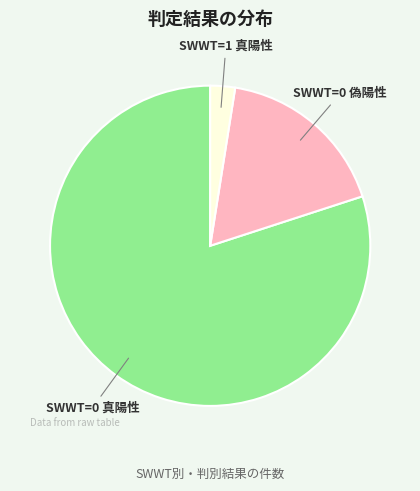

Is there any slice that represents more than half of the pie?

Yes